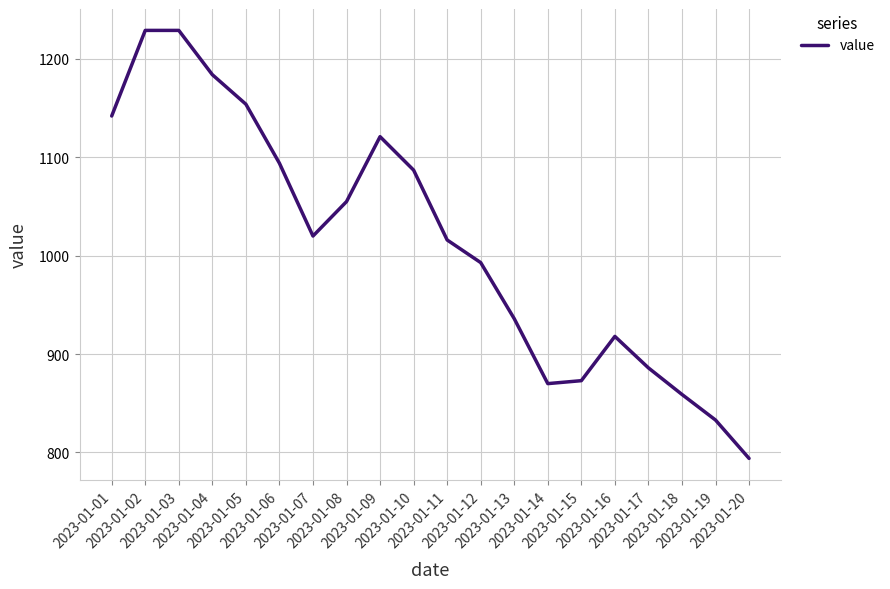

What is the maximum value shown in the chart?

1229